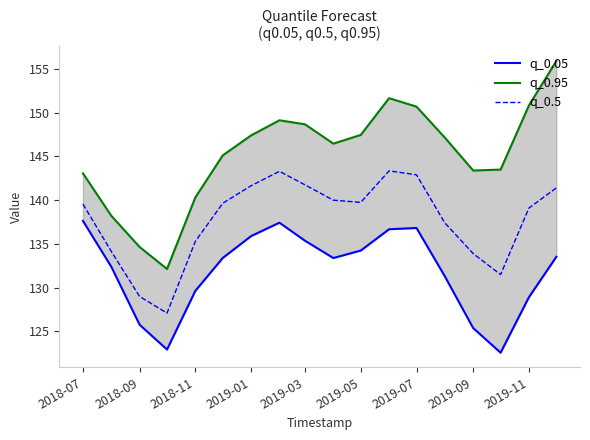

True or false: q_0.5 has a value of 142.9 at 2019-07.

True